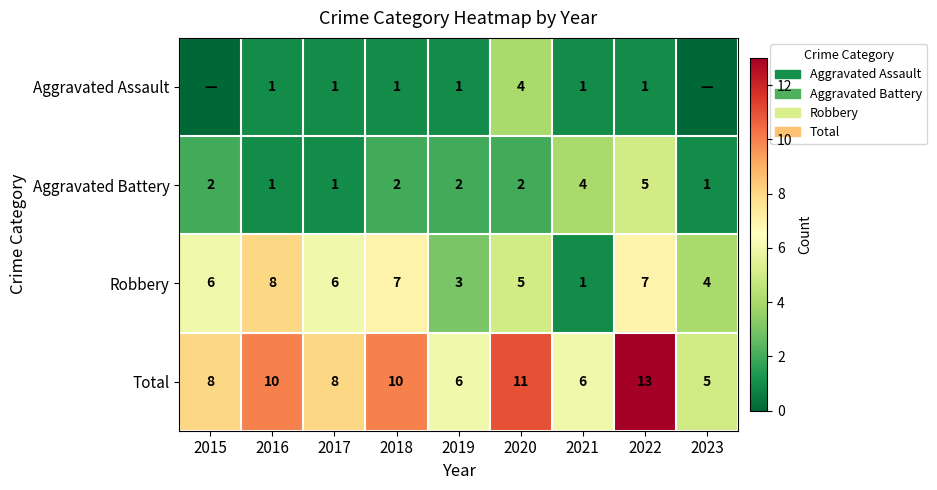

What is the approximate value of Aggravated Battery at 2021?

4